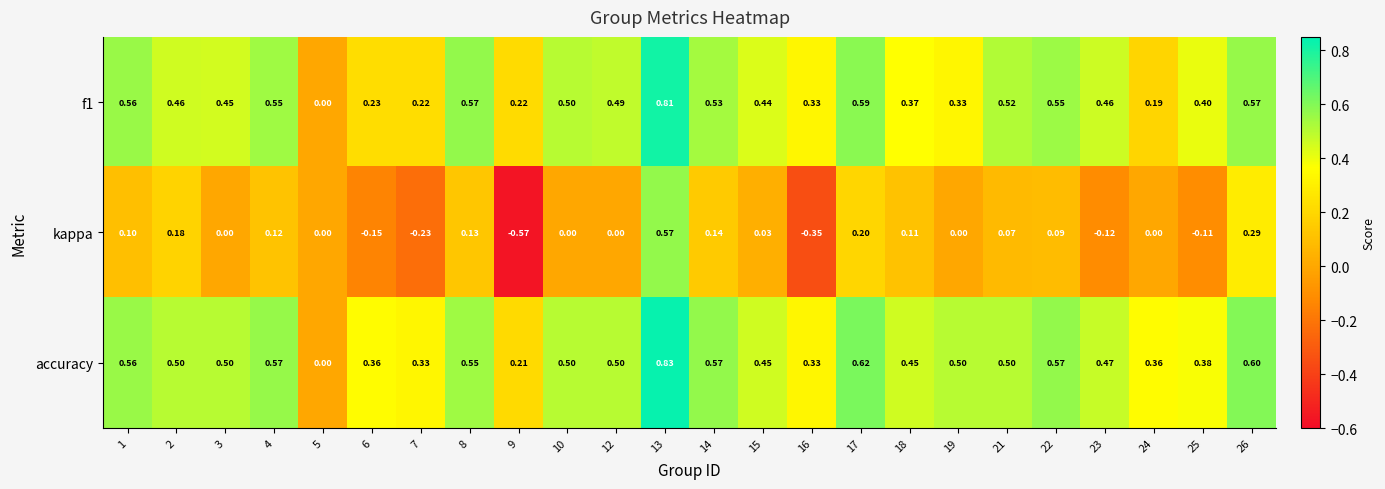

Is the value of kappa at 13 greater than the value of accuracy at 12?

Yes